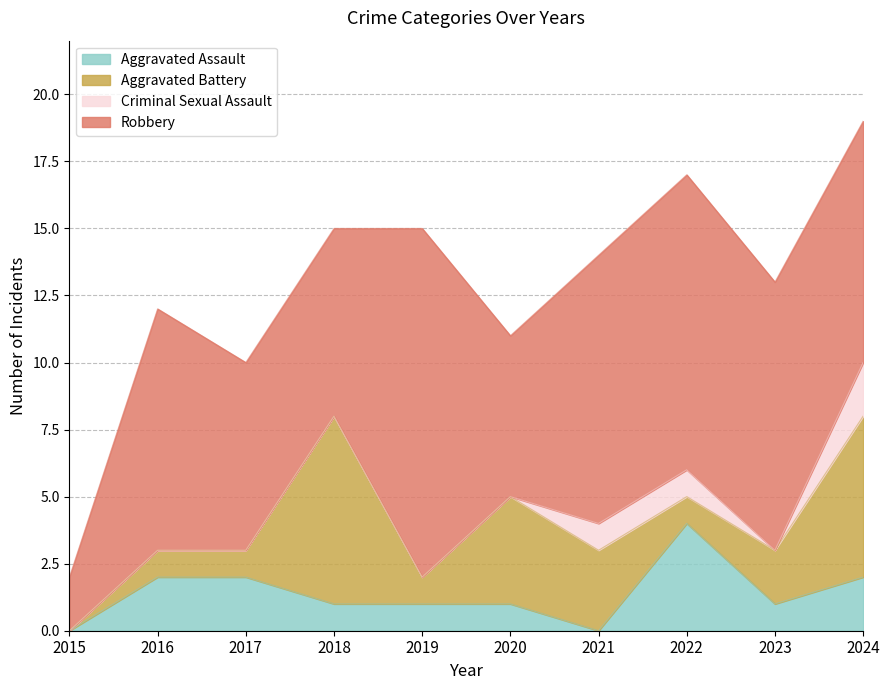

At which category is the sum across all series the highest?

2024